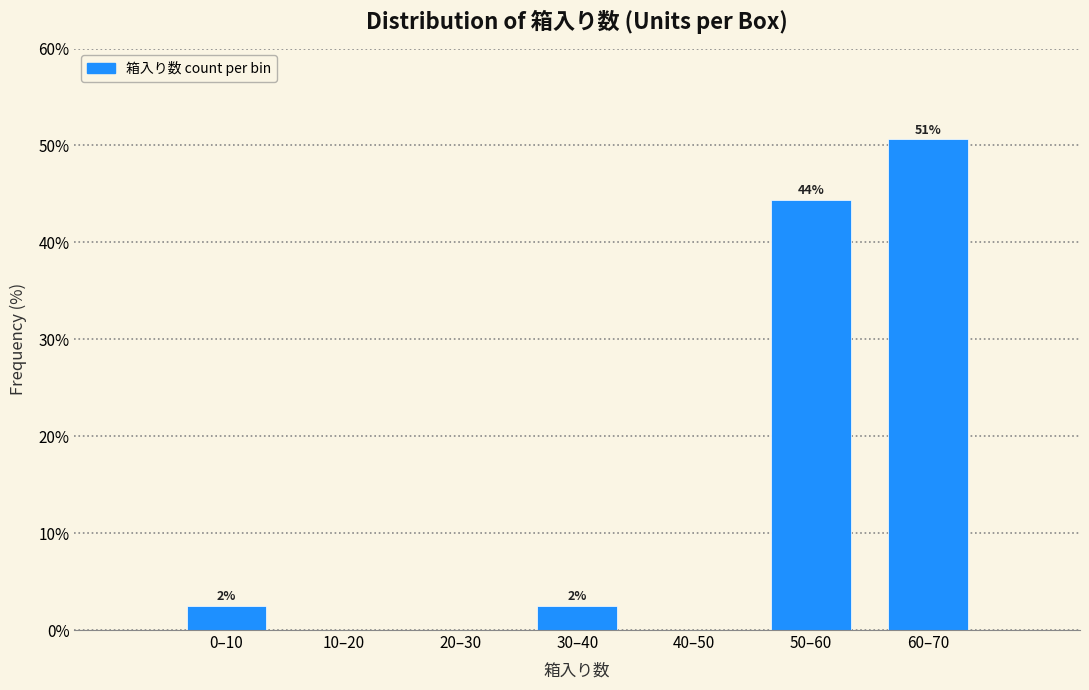

Are the bars horizontal?

No